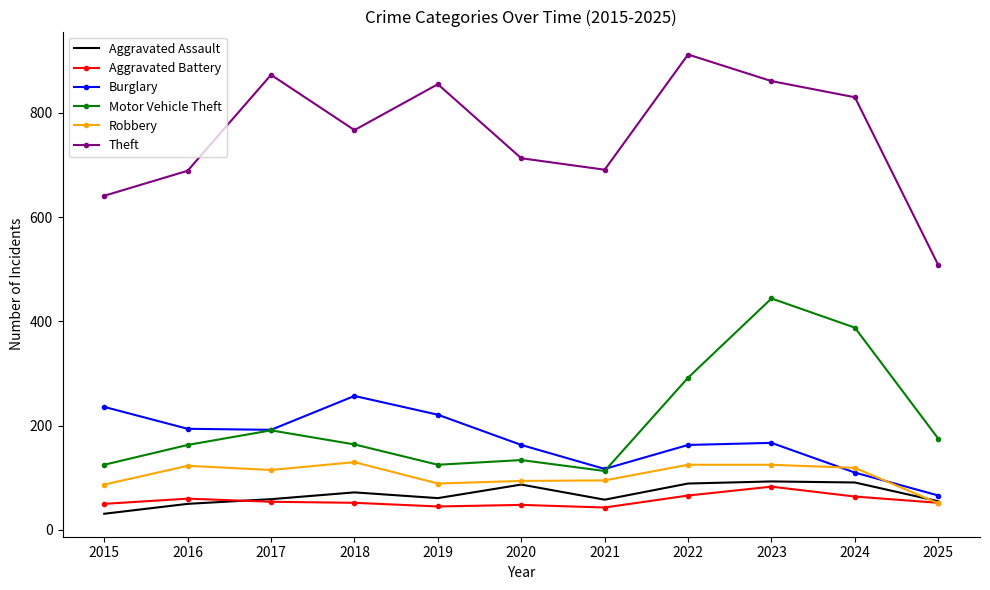

What is the maximum value for Aggravated Assault?

93